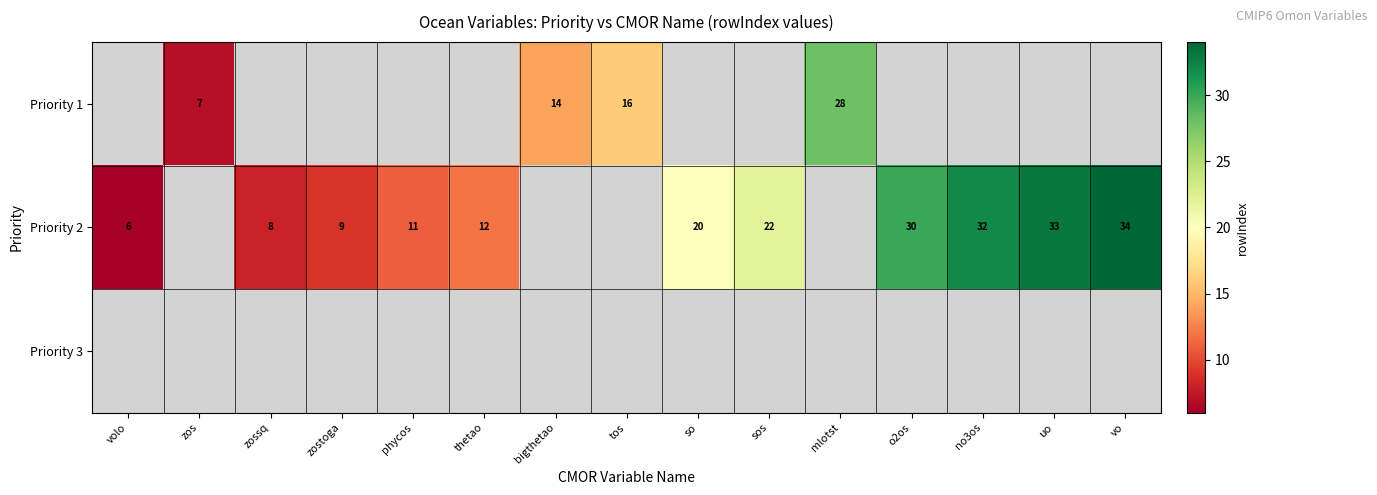

The Priority 2 series shows 31 at sos. True or false?

False